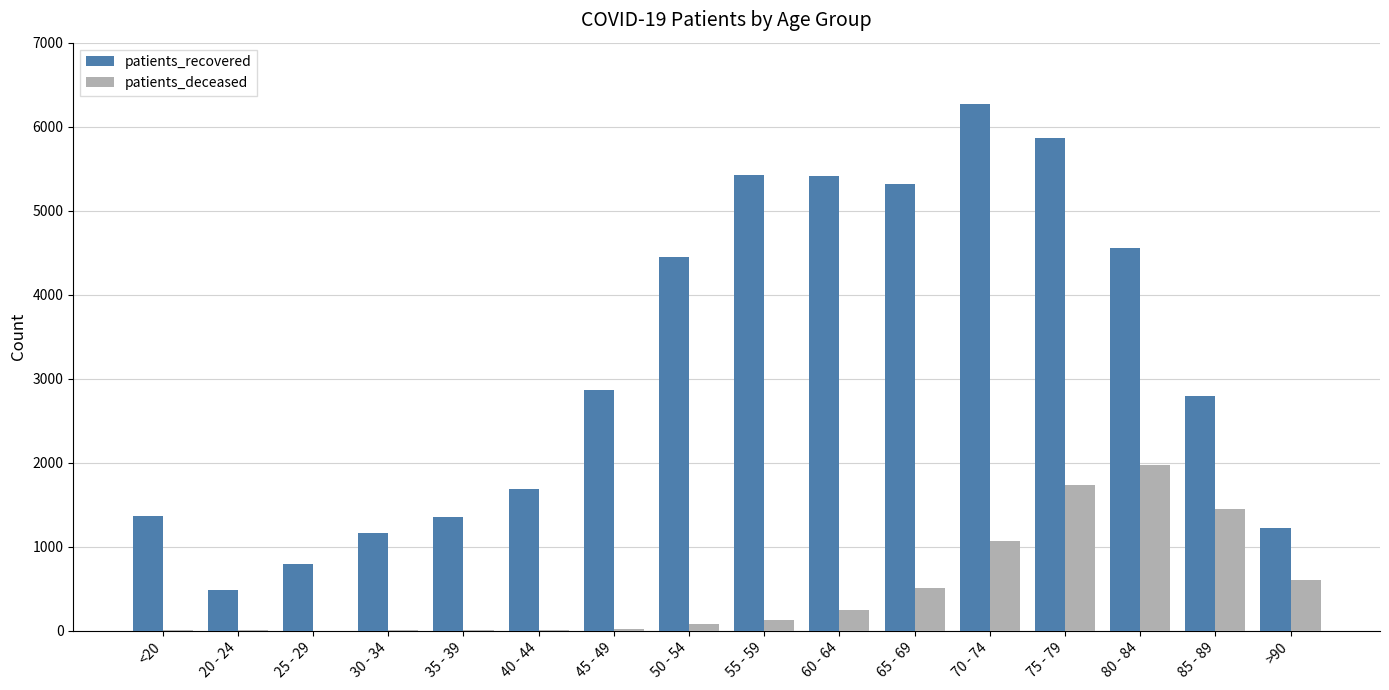

At which label is patients_deceased closest to 987?

70 - 74